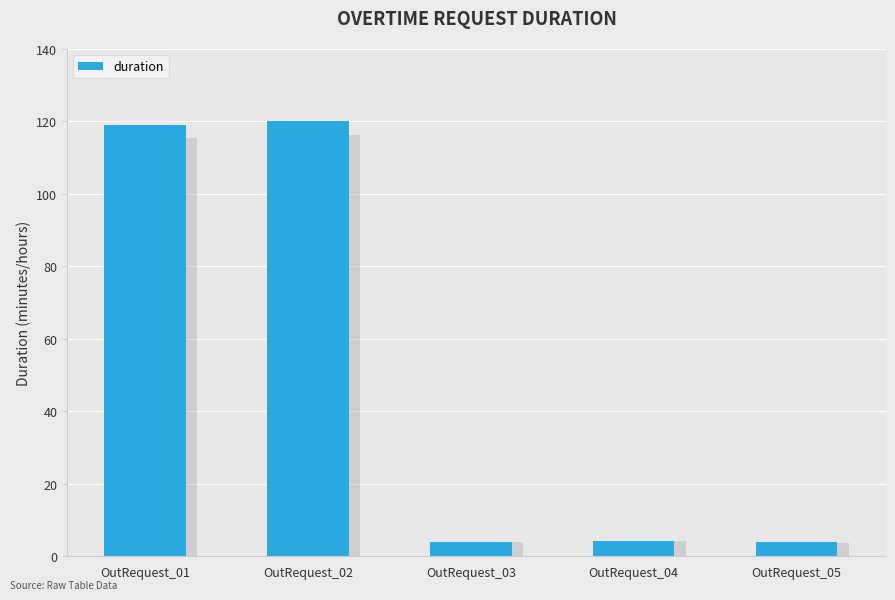

Count the number of categories in the chart.

5